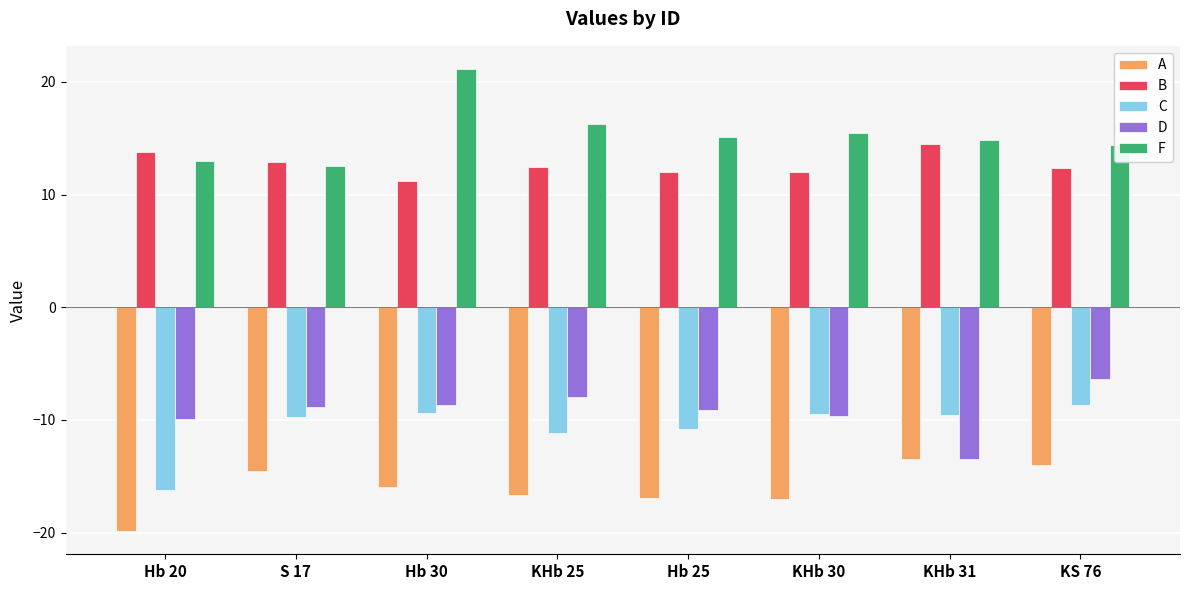

Count the number of categories in the chart.

8